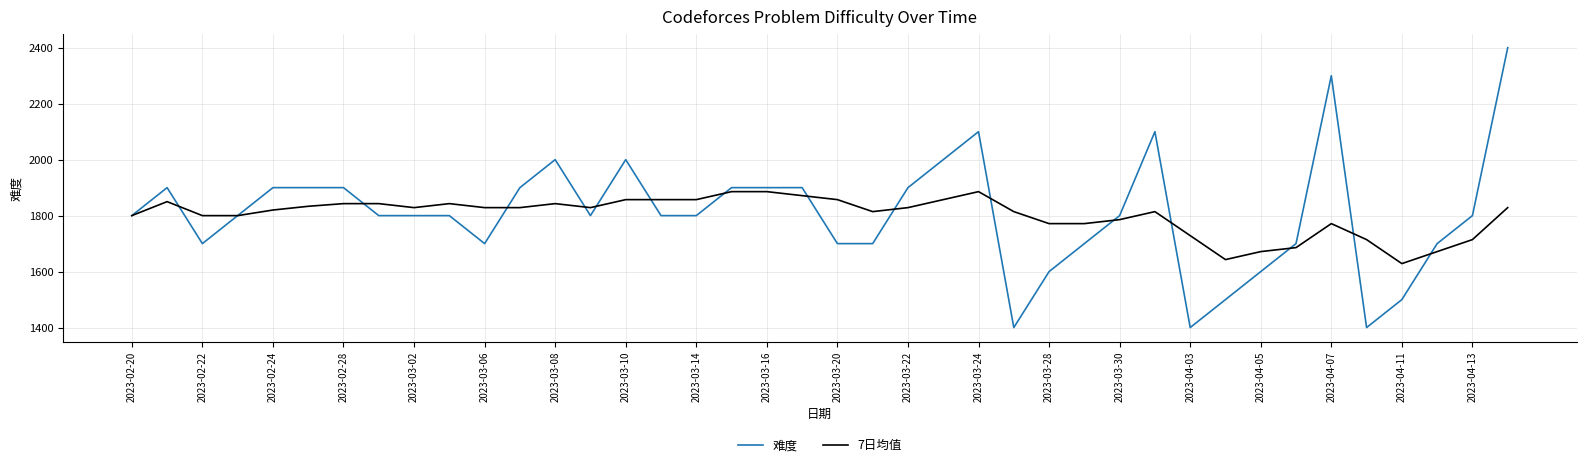

Which series ends up on top after the final intersection of 7日均值 and 难度?

难度